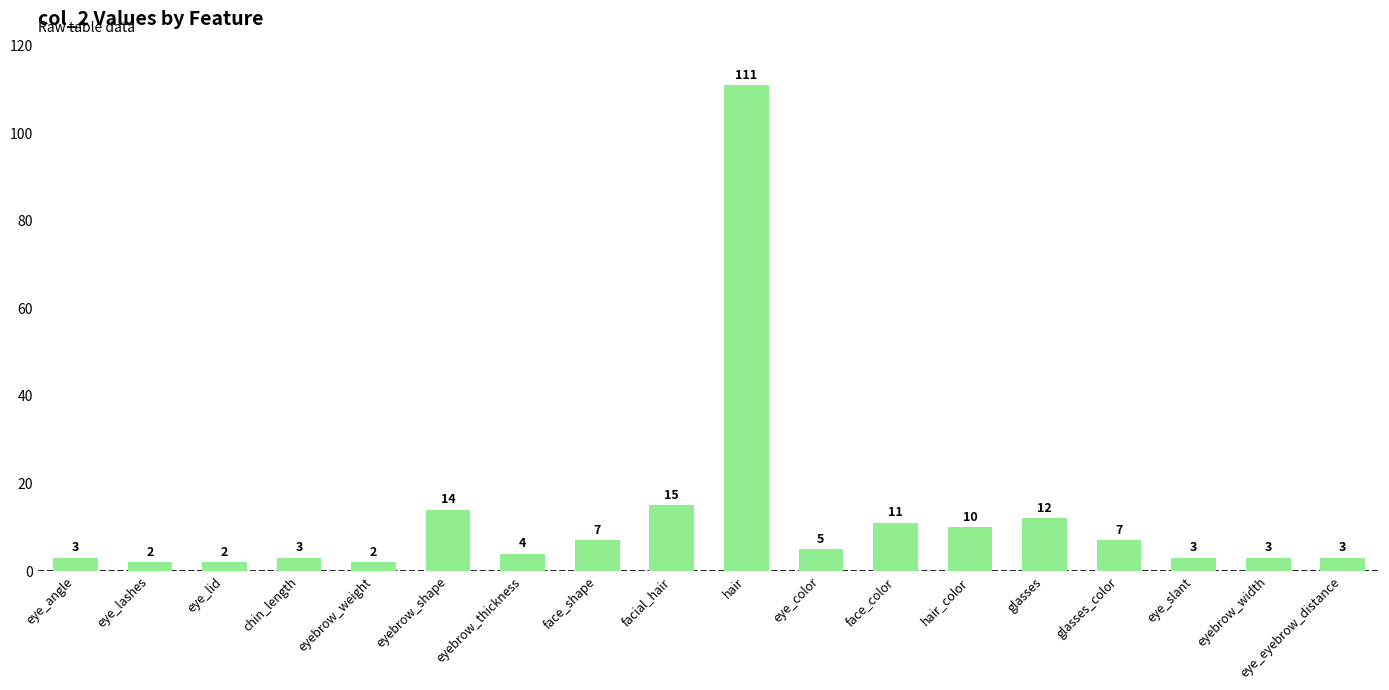

How many data points are less than 5?

9